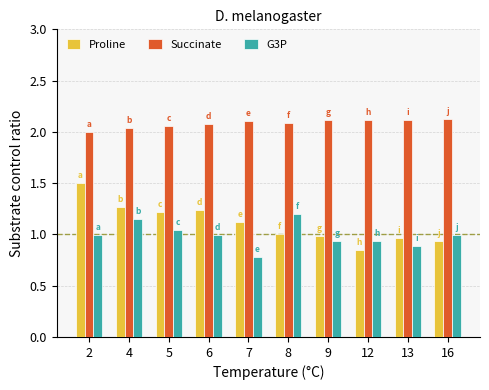

Which series has the widest spread of values?

Proline